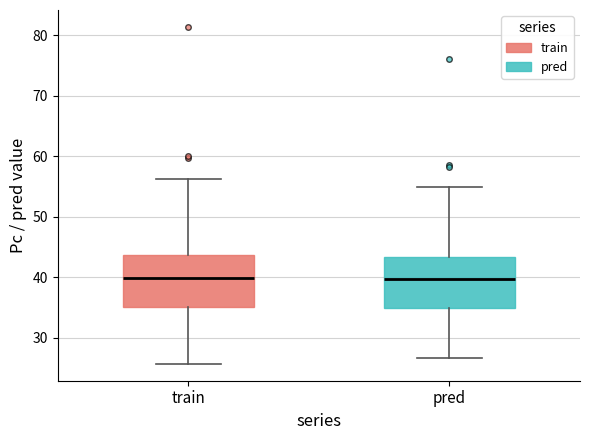

Reading left to right, read every box against the y-axis: the position of its median line, the range the box covers, and the ends of its whiskers. The values are not printed on the chart, so give them approximately, as read against the axis.

train: median 40, box 35 to 44, whiskers 26 to 56
pred: median 40, box 35 to 43, whiskers 27 to 55